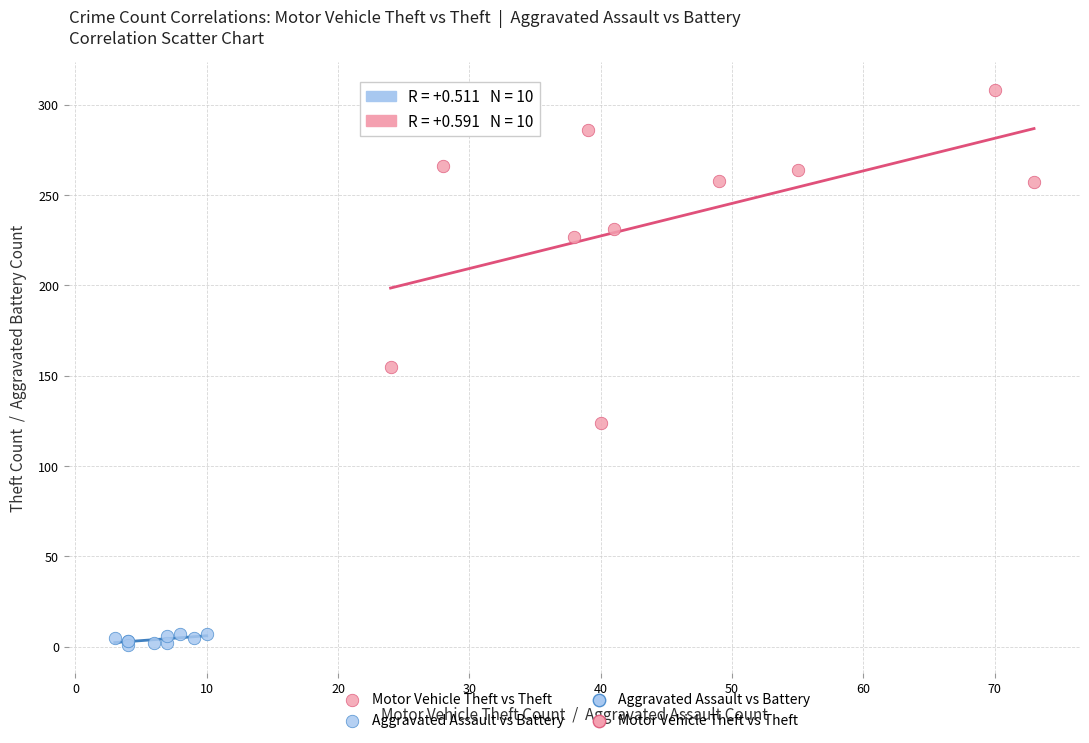

Which series has the widest spread of Y values?

Motor Vehicle Theft vs Theft